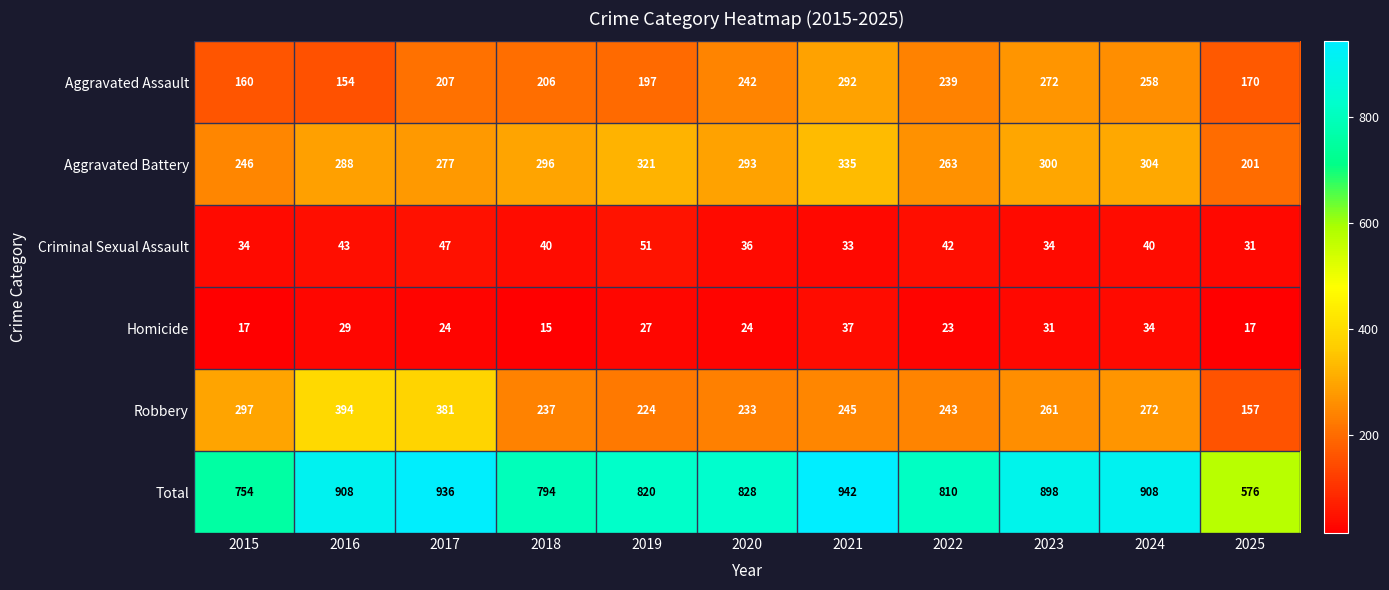

Rank the series at 2020 from highest to lowest value.

Total, Aggravated Battery, Aggravated Assault, Robbery, Criminal Sexual Assault, Homicide